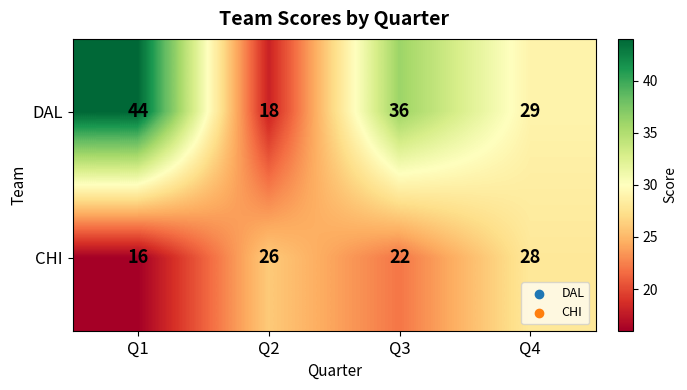

What is the difference between the maximum and minimum values in the CHI series?

12